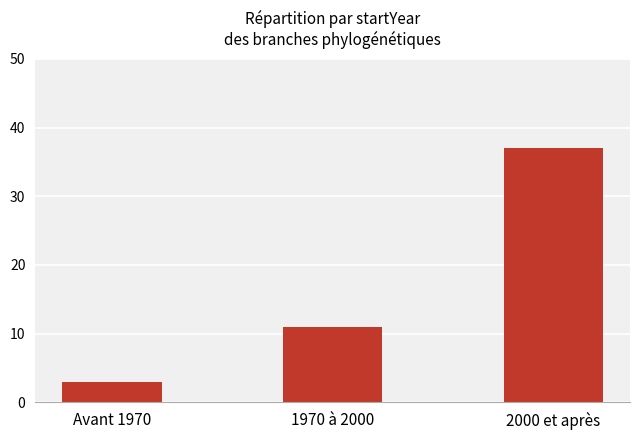

The chart shows a value of 5 at Avant 1970. True or false?

False